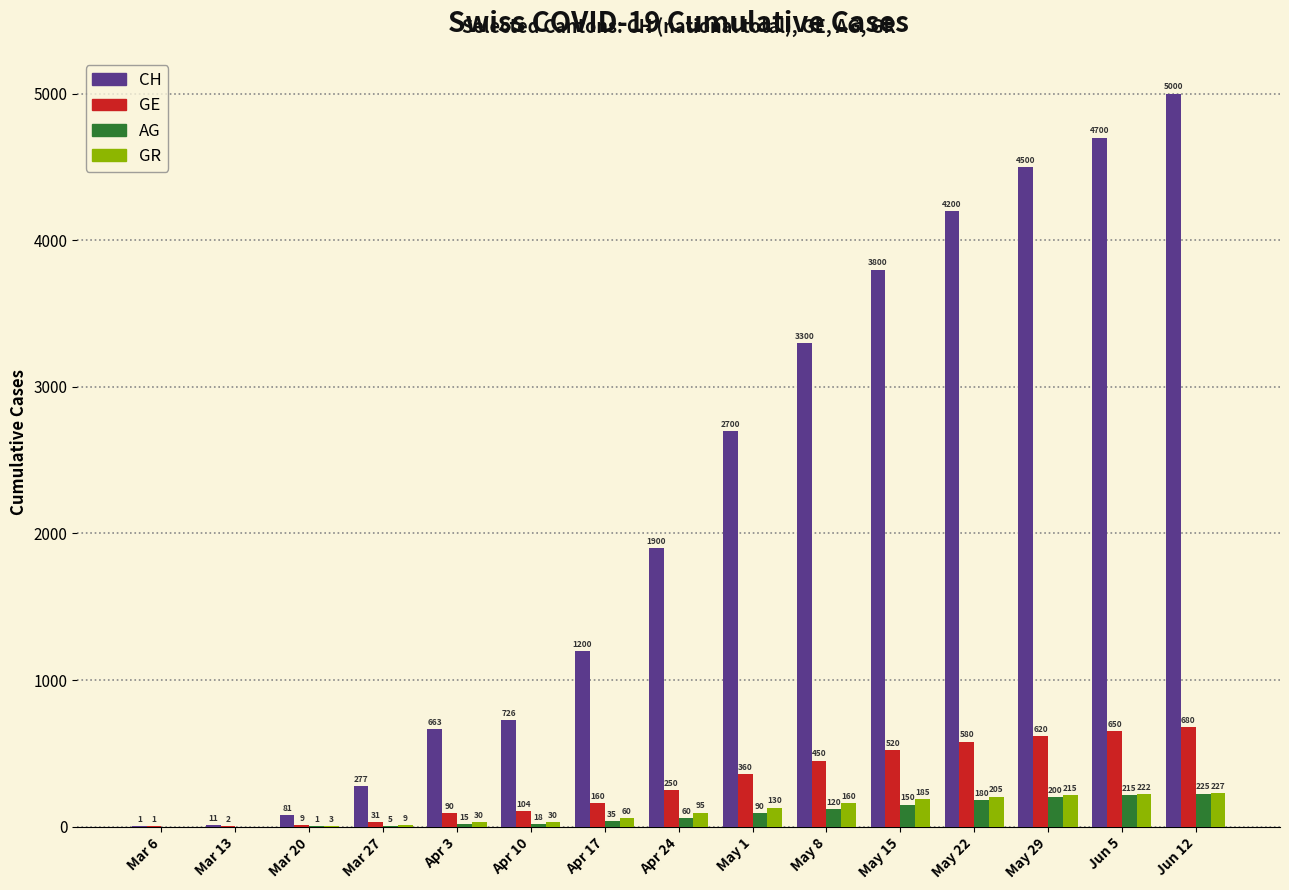

What is the highest value of the AG series?

225